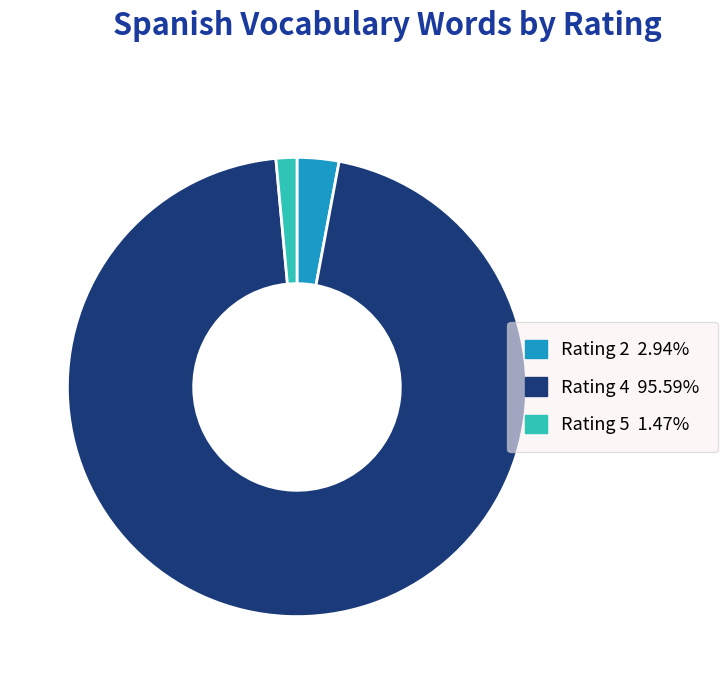

Is there a majority slice in this chart?

Yes